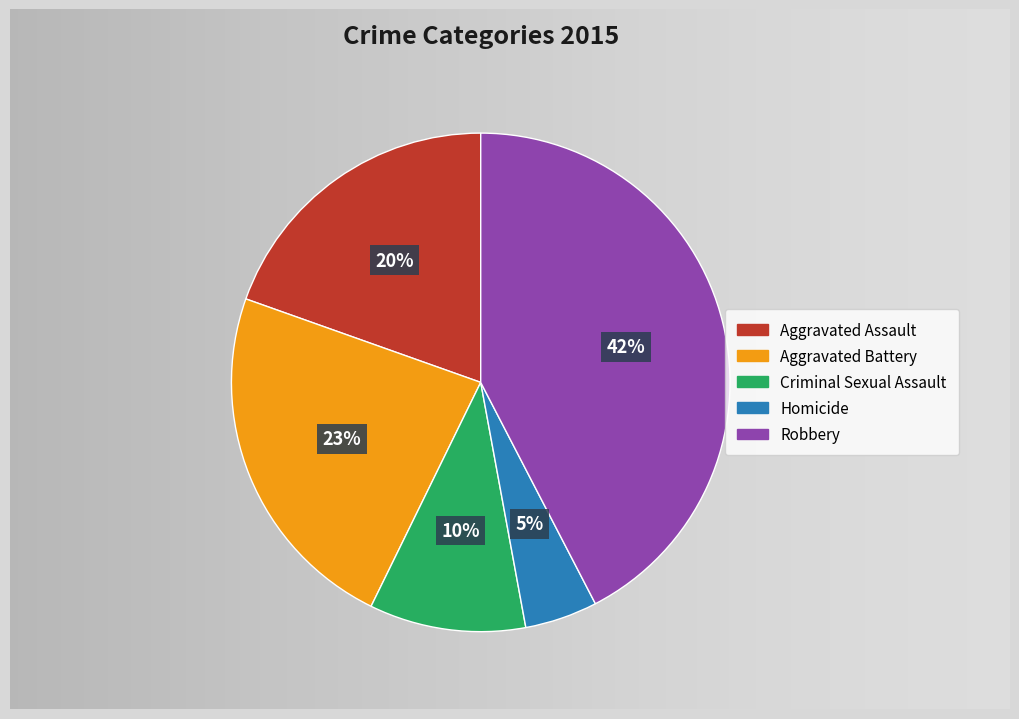

Is it true that Criminal Sexual Assault is 10% of the pie?

True